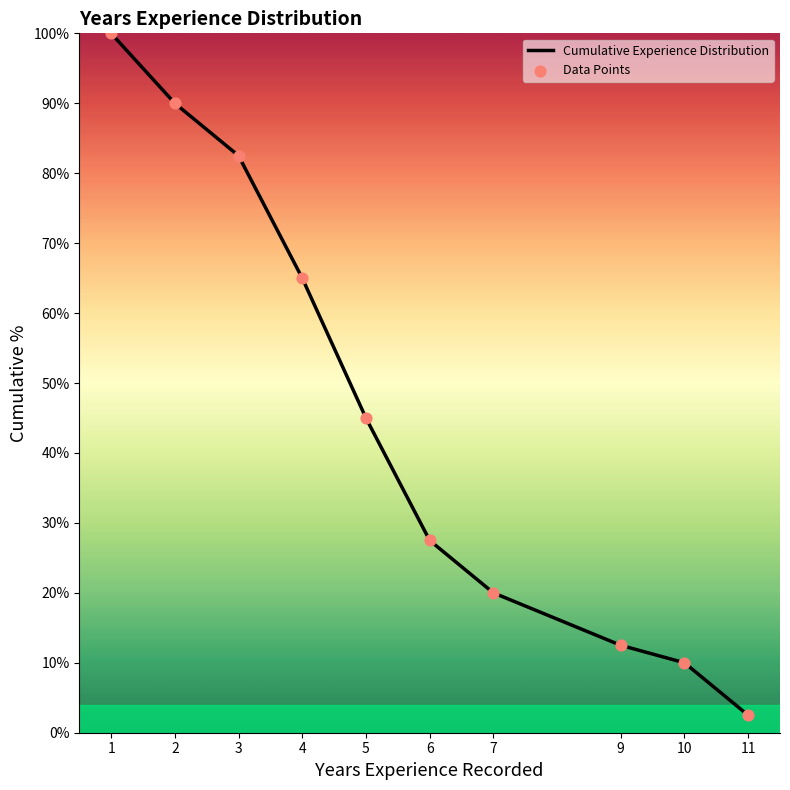

List the labels in order of value, smallest first.

11, 10, 9, 7, 6, 5, 4, 3, 2, 1